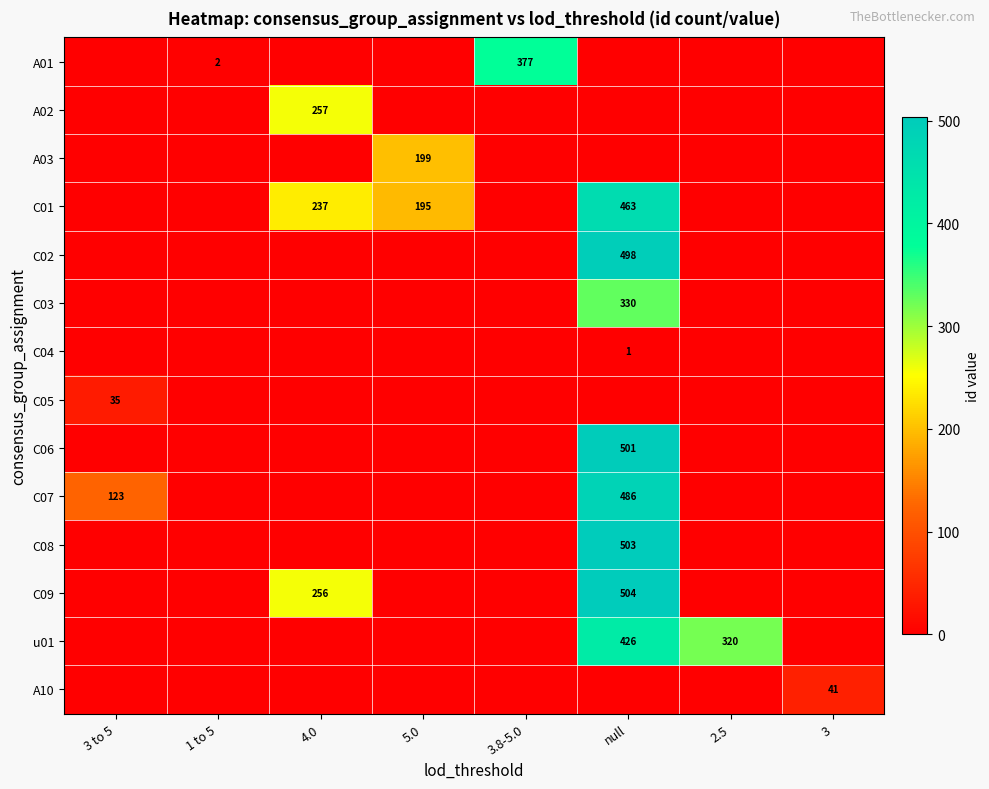

At which category is the sum across all series the highest?

null